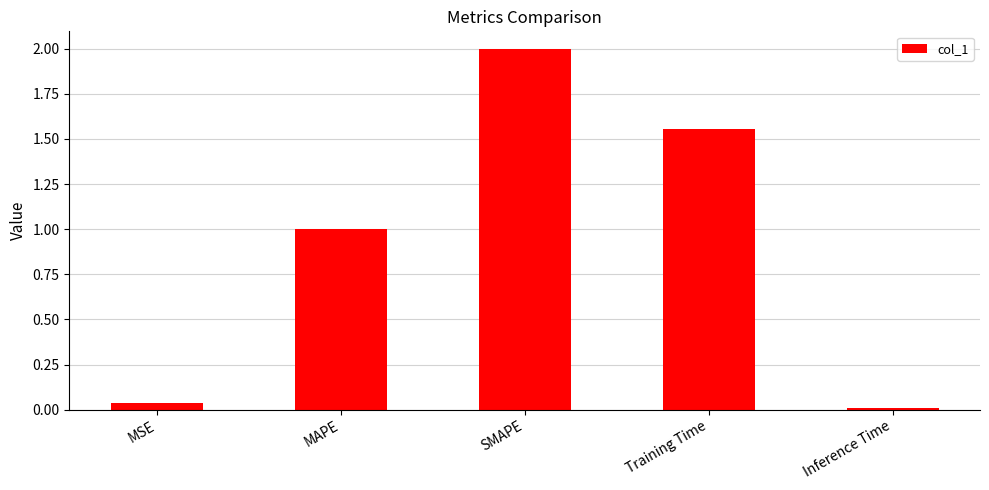

At which category does the chart reach its peak across all series?

SMAPE